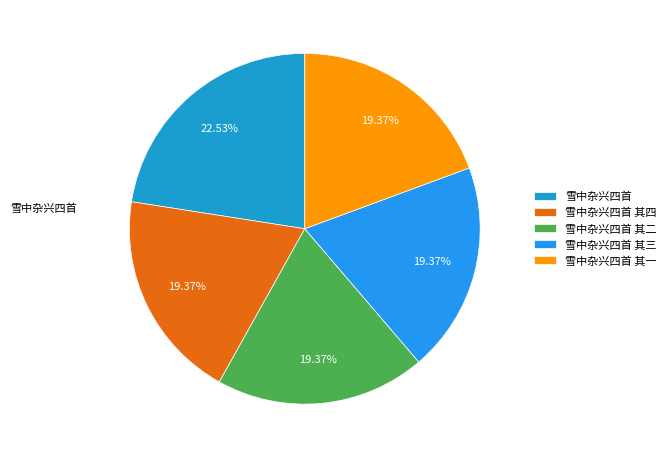

To the nearest percent, what is the difference between the largest and smallest slice percentages?

3%